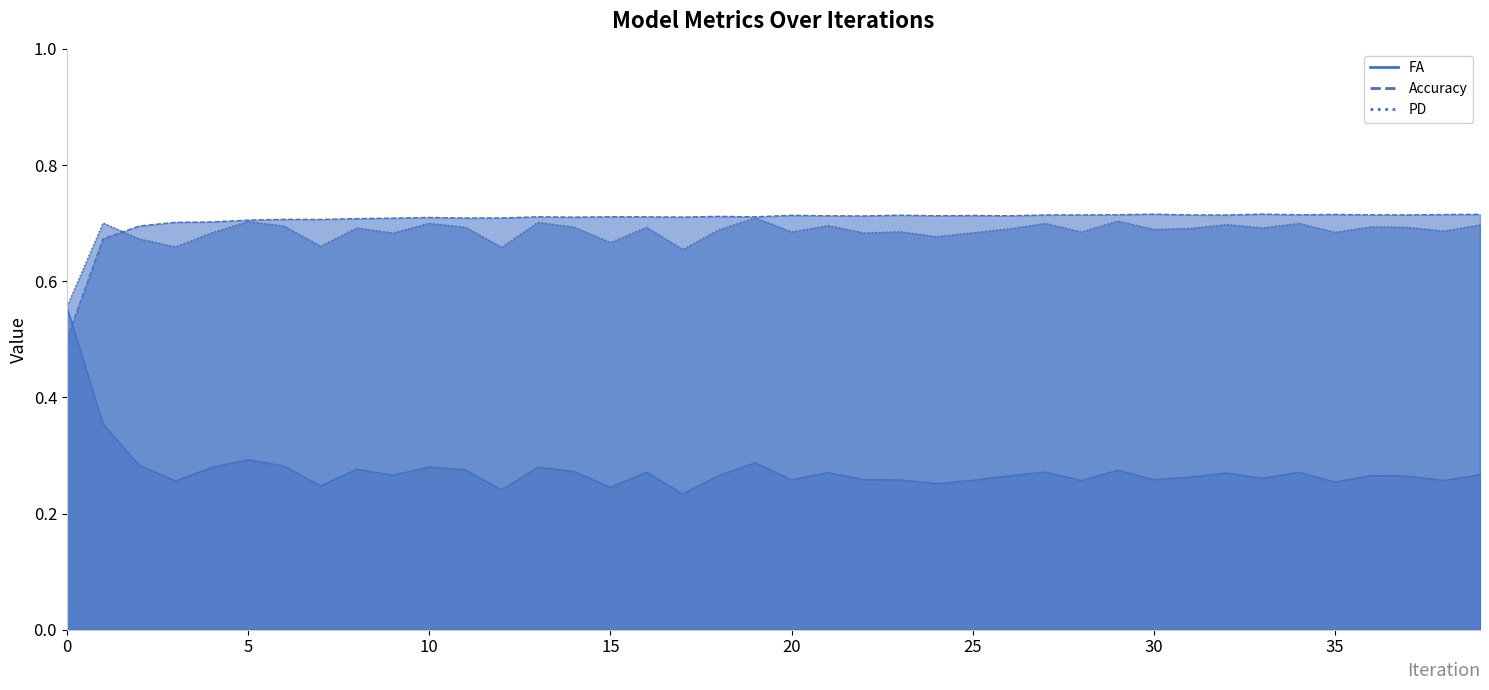

What is the difference between the highest and lowest values at 20?

0.4